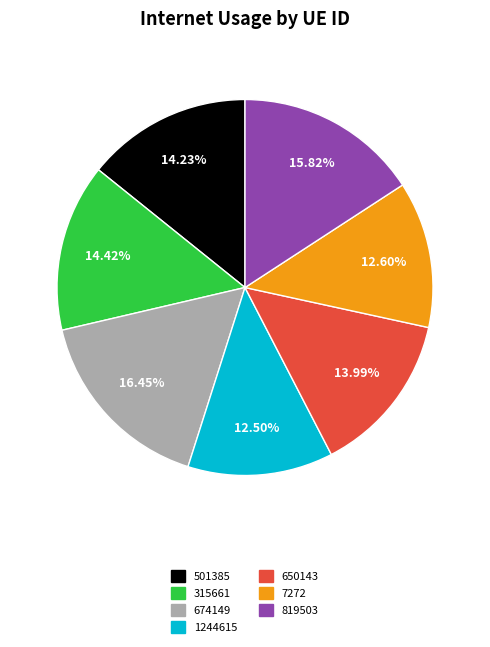

Is it true that 315661 is 14% of the pie?

True